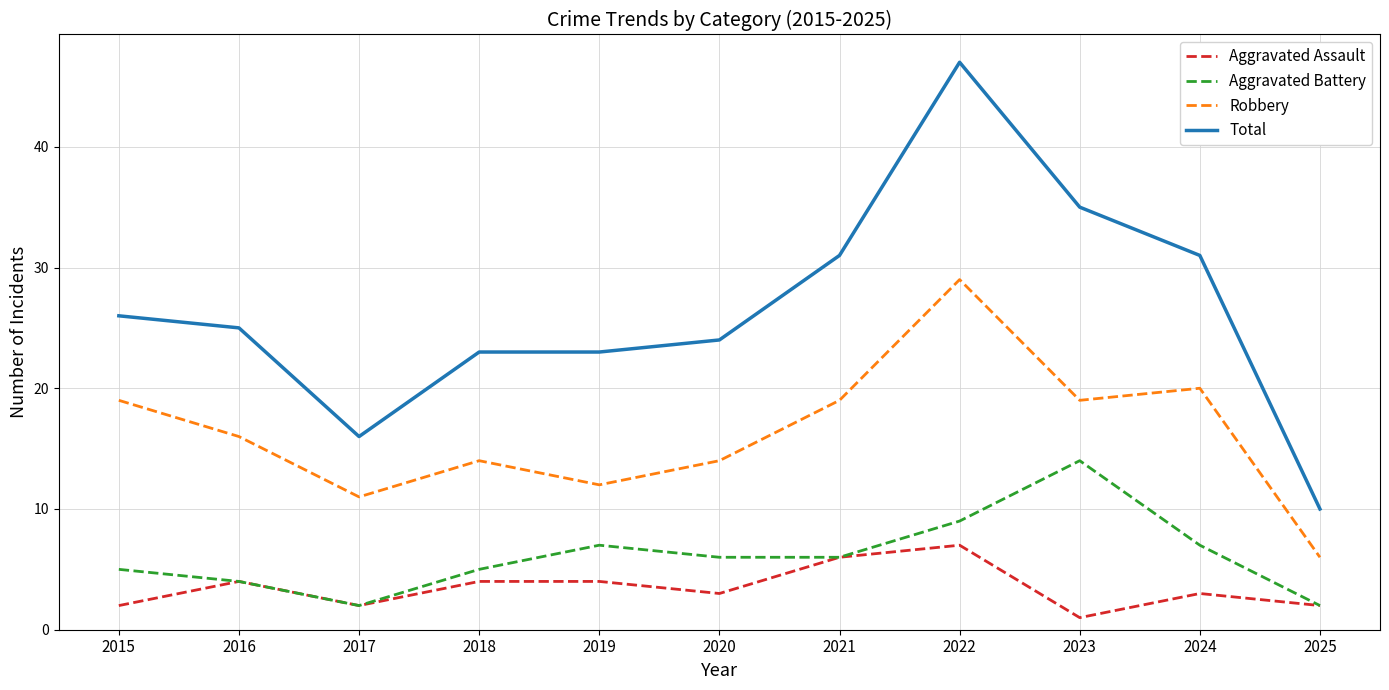

What are all the series names shown in the legend?

Aggravated Assault, Aggravated Battery, Robbery, Total